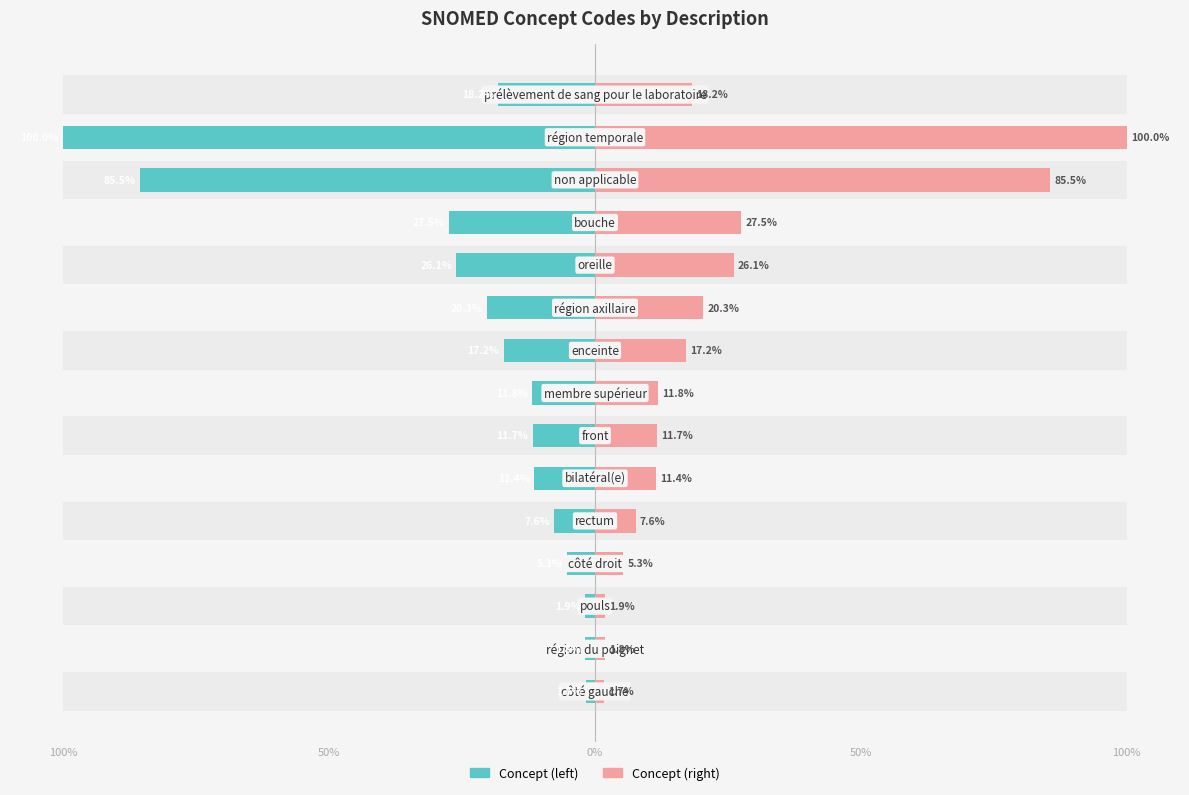

What is the minimum value shown in the chart?

-100.0